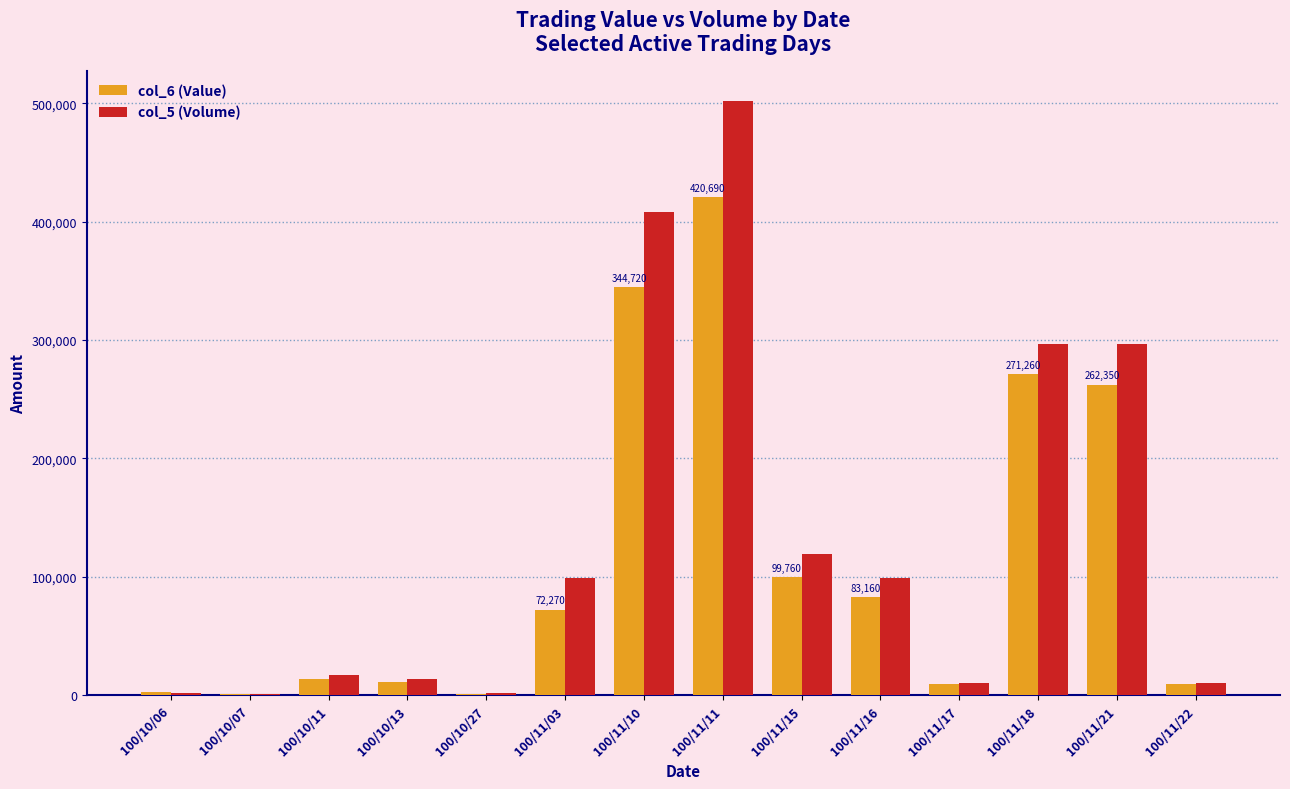

What is the greatest value displayed?

502000